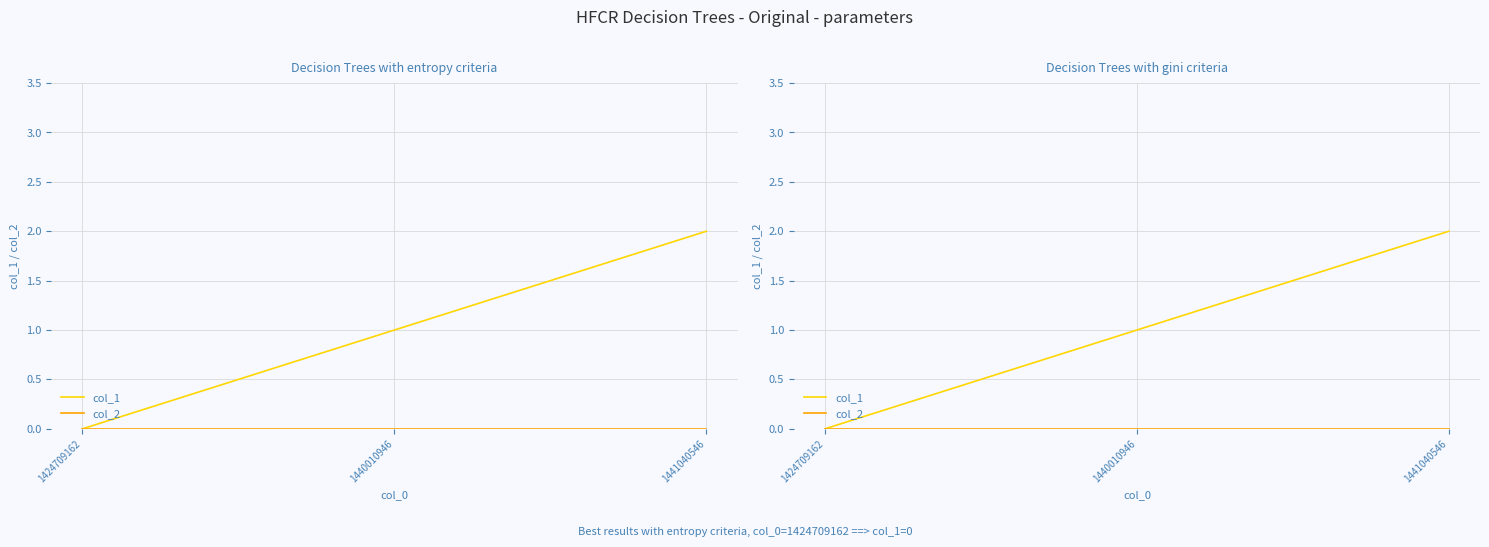

The col_1 series shows 0 at 1440010946. True or false?

False